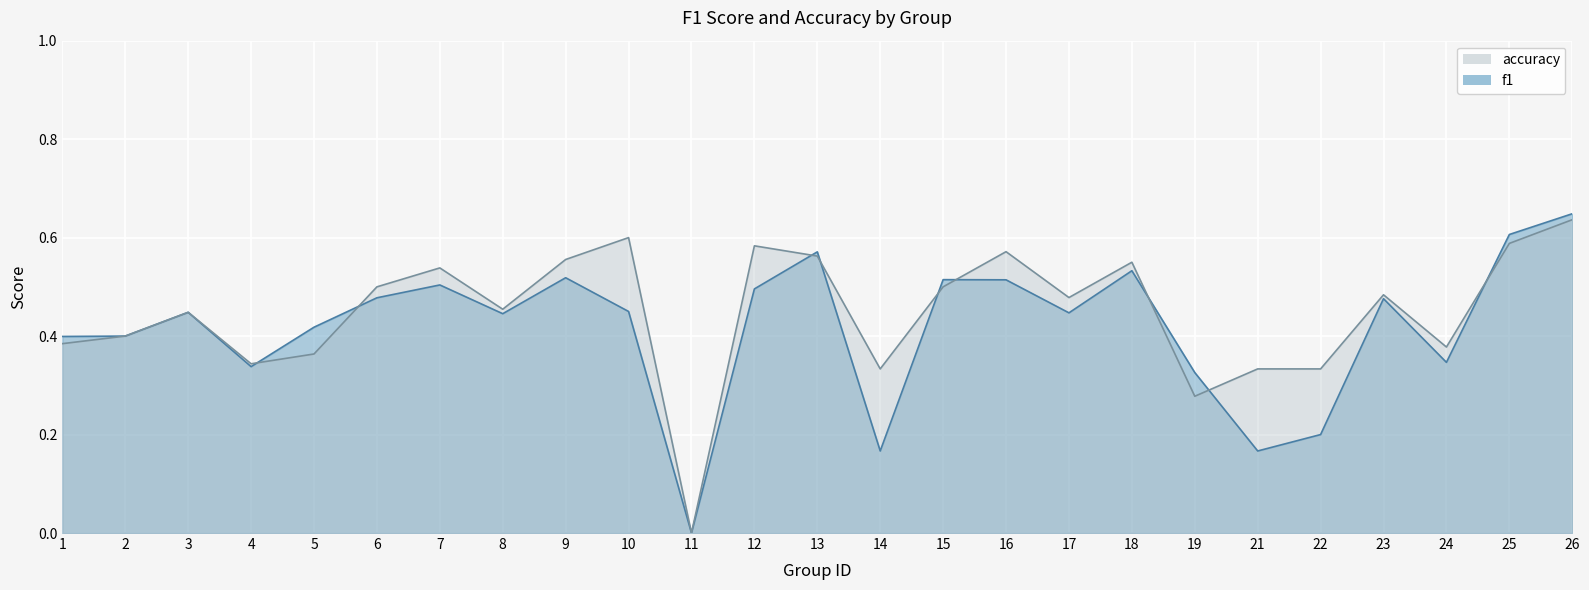

Which series has the largest total across all categories?

accuracy